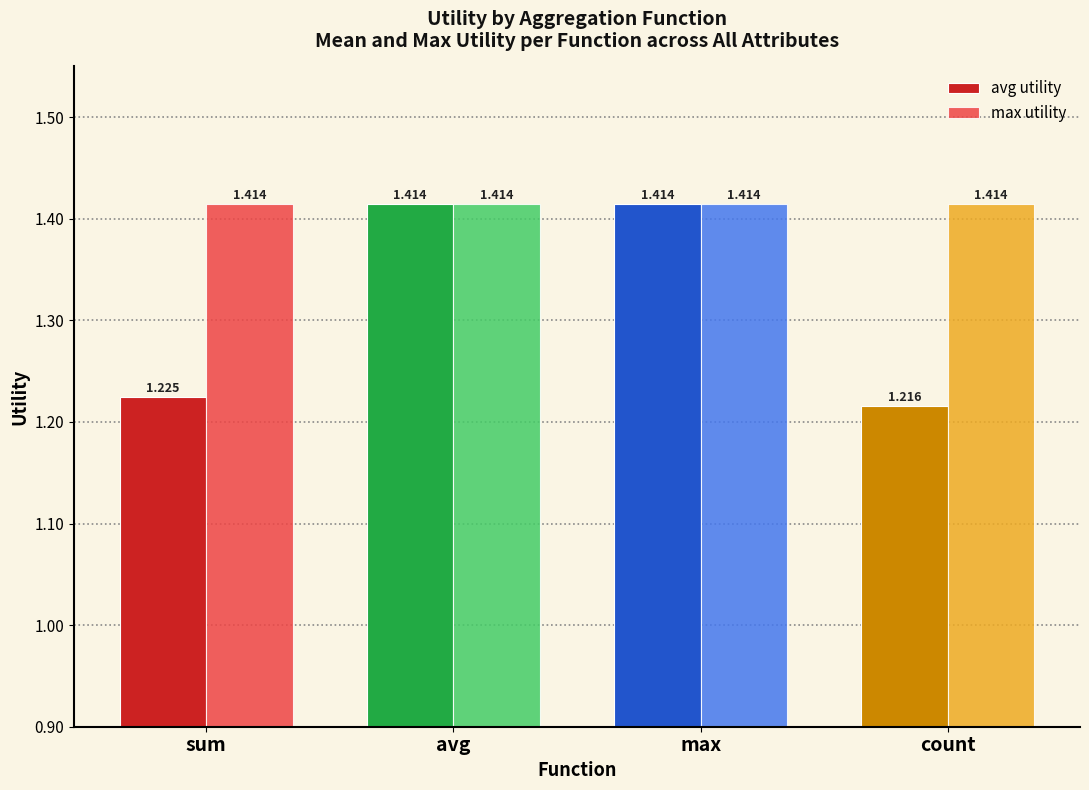

What is the sum of all max utility values?

5.7